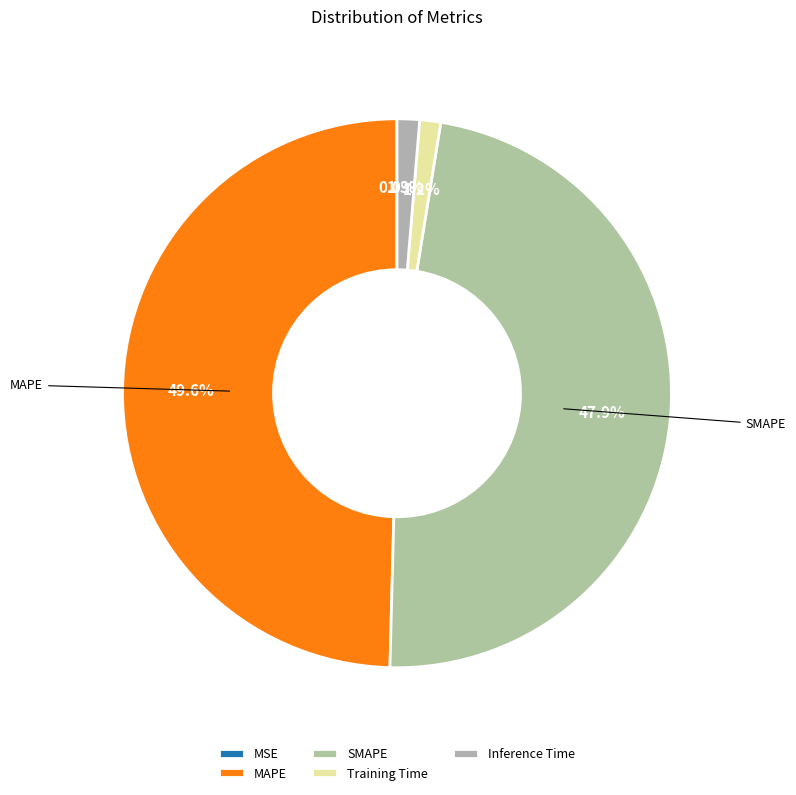

What percentage is the Inference Time slice, to the nearest percent?

1%